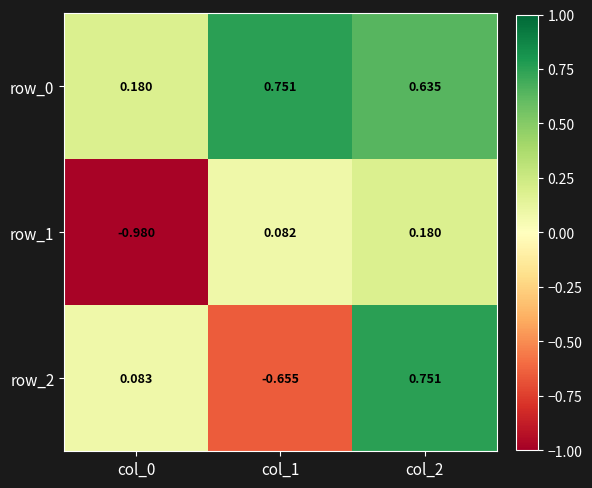

Where does the row_2 series first go above 0?

col_0